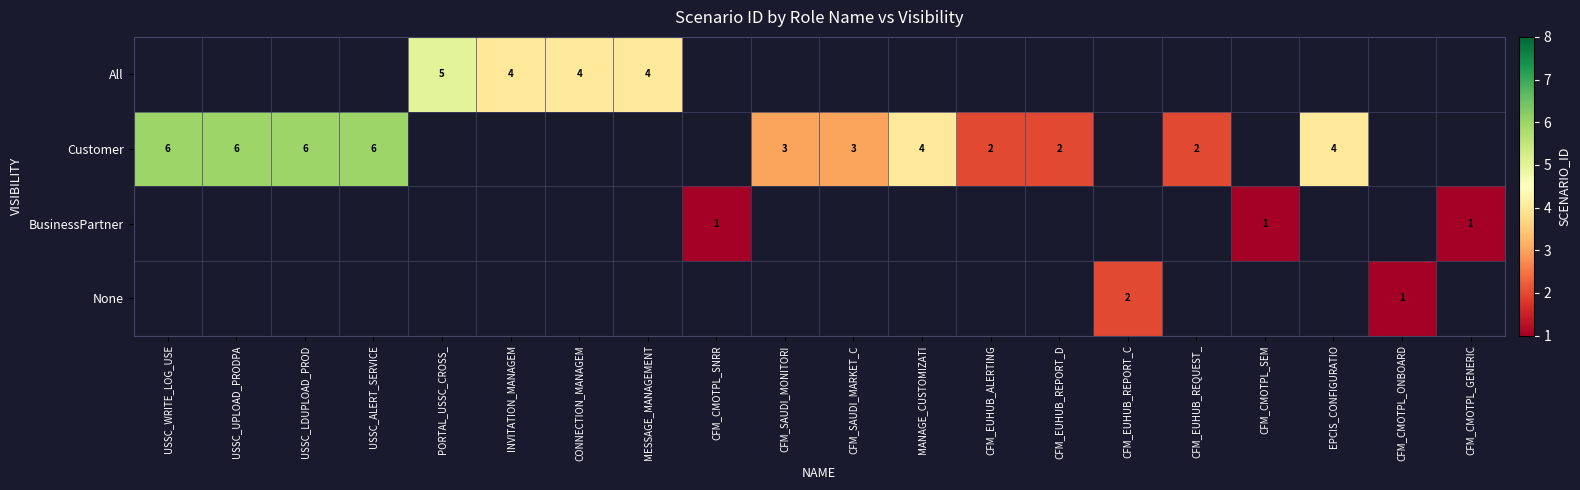

Is it true that Customer equals 2 at CFM_EUHUB_ALERTING?

True